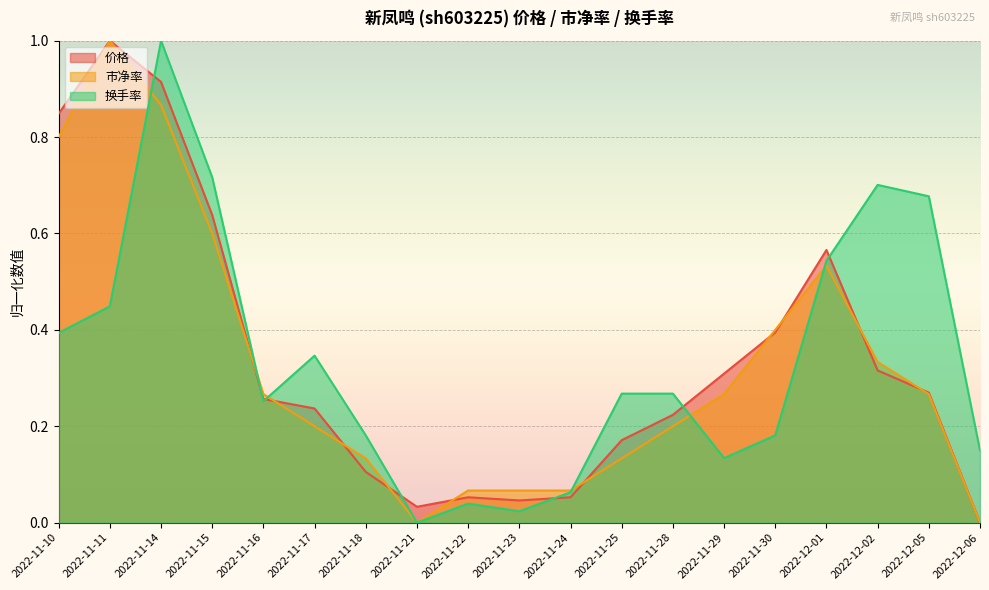

Which category has the highest value in the 换手率 series?

2022-11-14